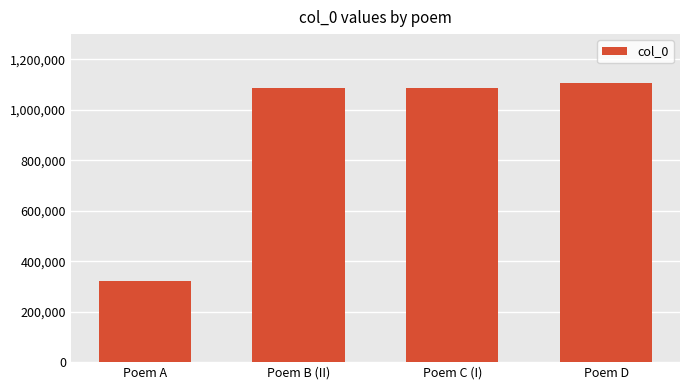

Which label corresponds to the largest value in the chart?

Poem D